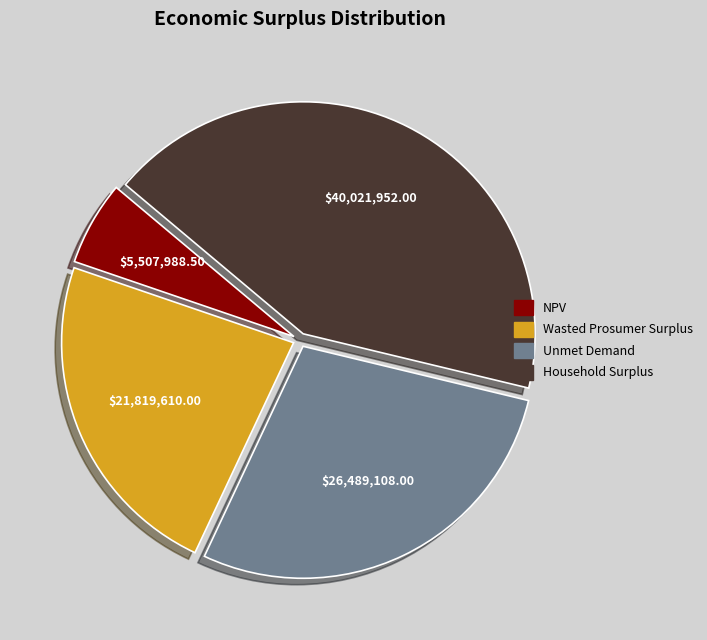

Which slice is the smallest?

NPV